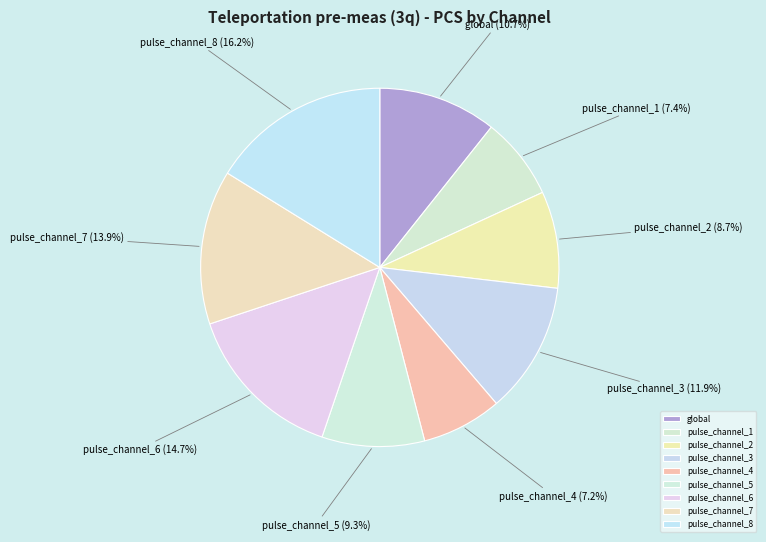

What percentage do pulse_channel_8 and pulse_channel_1 together represent?

23.6%